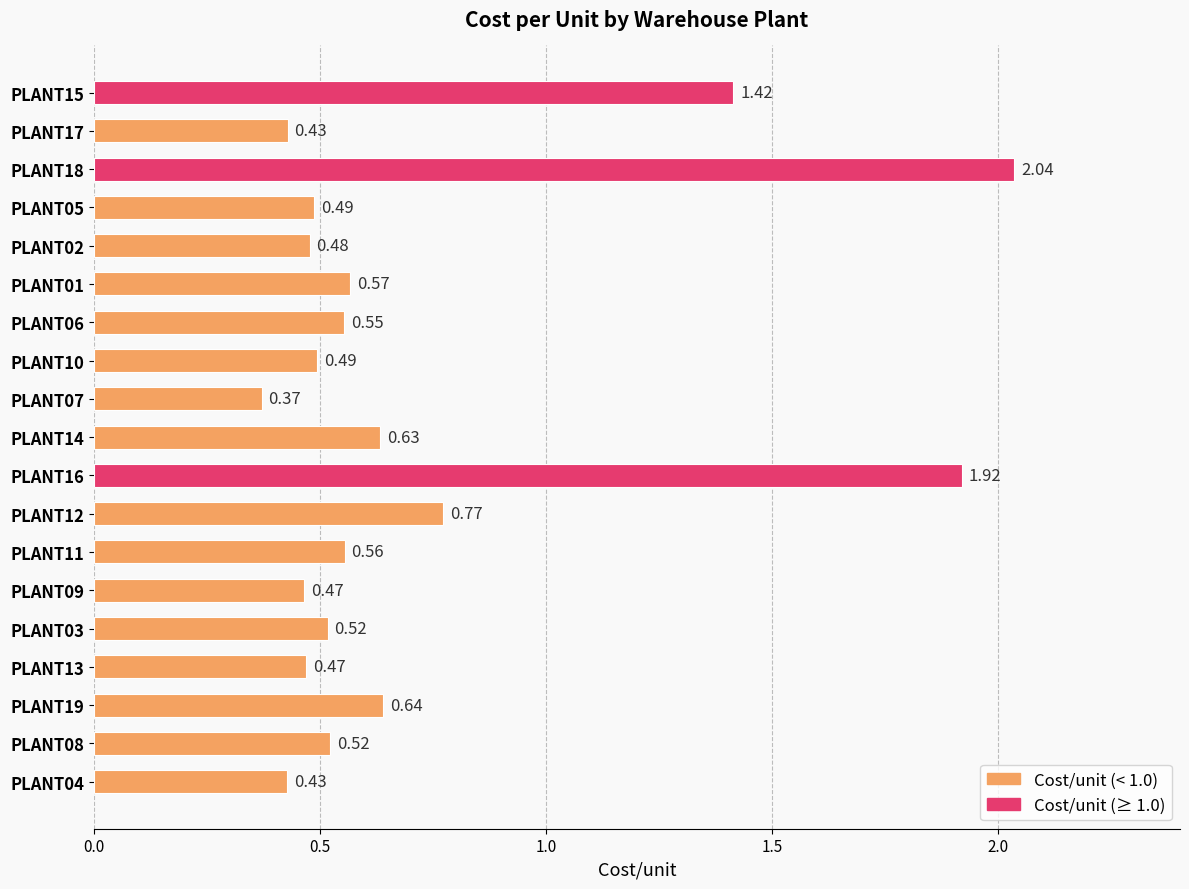

At which label is the value closest to 1?

PLANT12